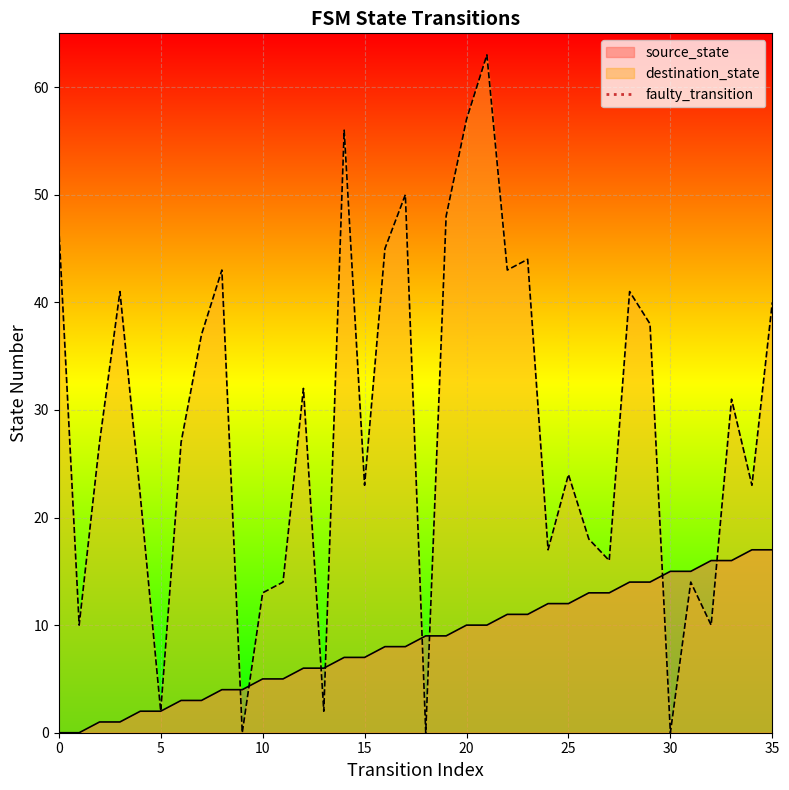

Is it true that destination_state equals 101 at 20?

False